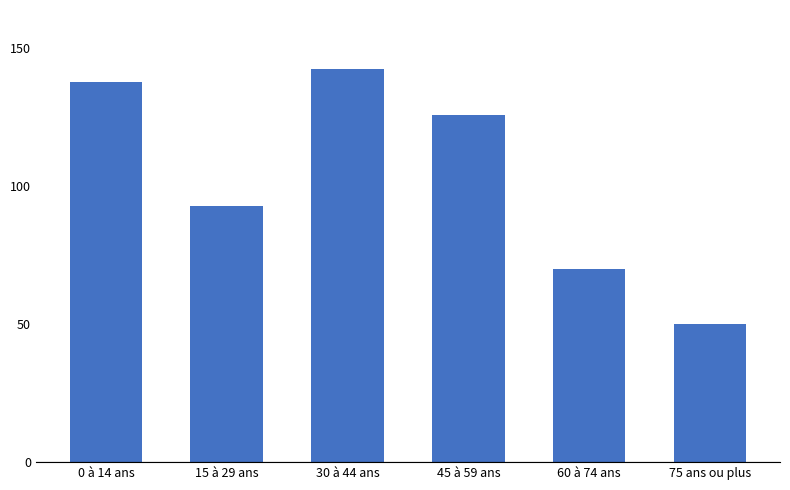

Rank the categories by value from highest to lowest.

30 à 44 ans, 0 à 14 ans, 45 à 59 ans, 15 à 29 ans, 60 à 74 ans, 75 ans ou plus